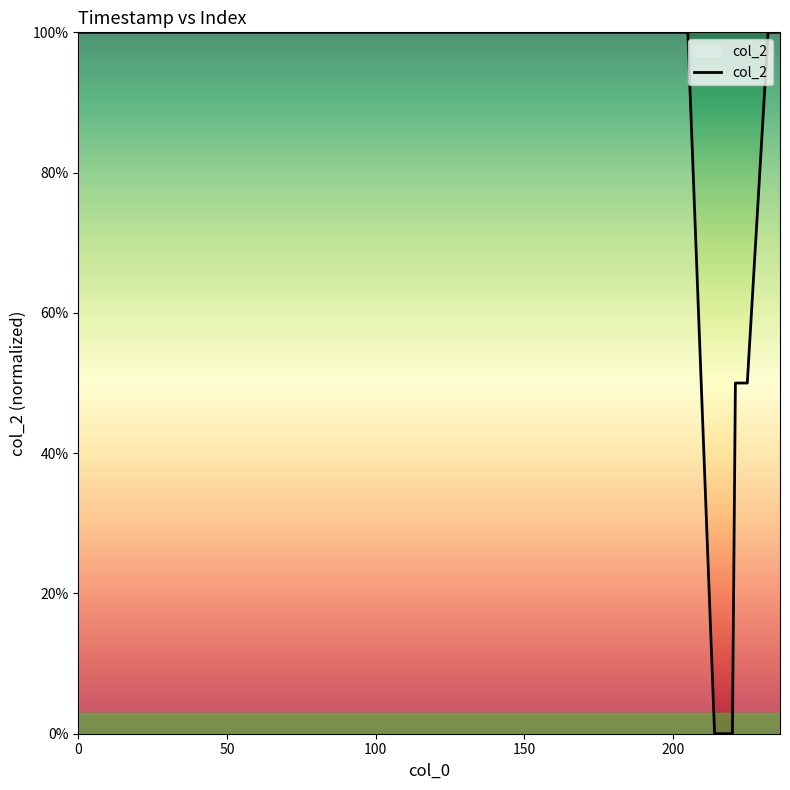

What is the greatest value displayed?

100